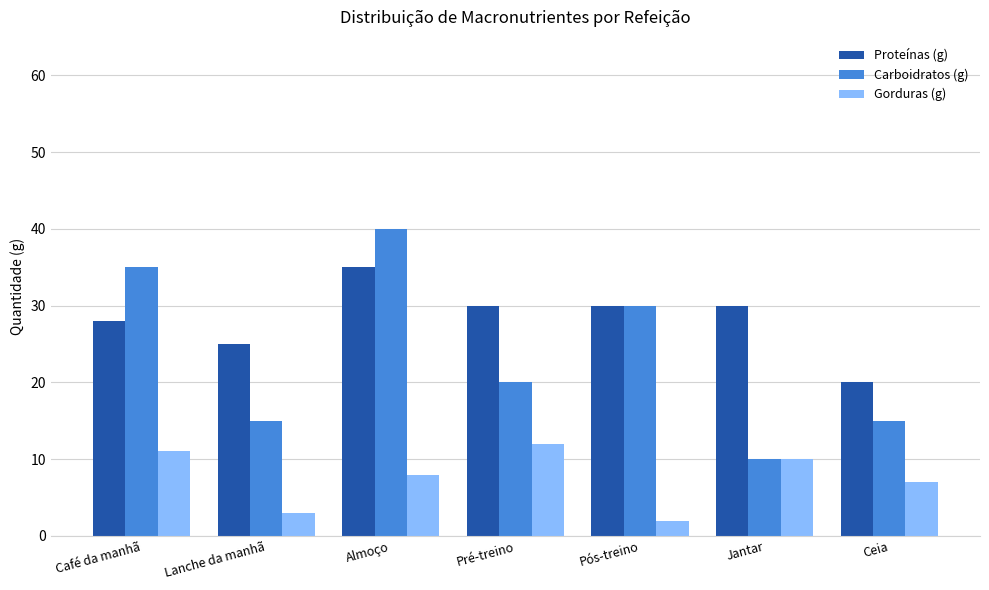

Reading left to right, list all the values displayed in this chart.

Proteínas (g): 28	25	35	30	30	30	20
Carboidratos (g): 35	15	40	20	30	10	15
Gorduras (g): 11	3	8	12	2	10	7